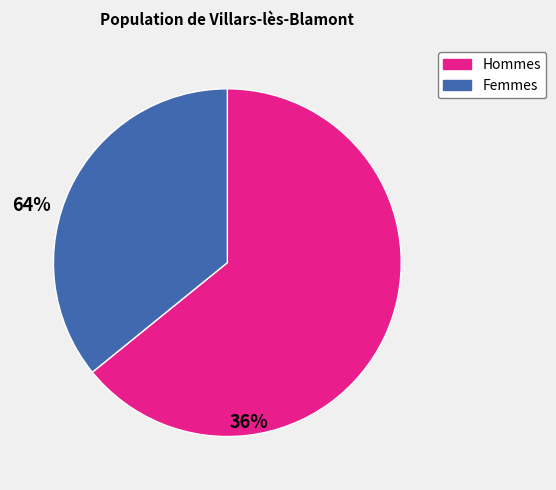

Does any single category account for the majority?

Yes